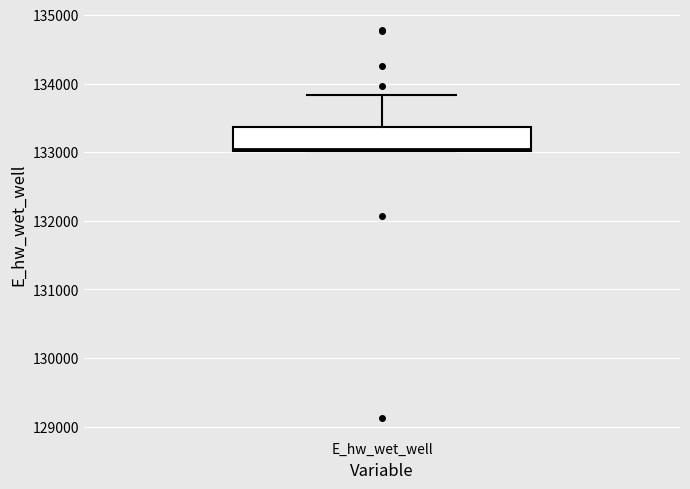

Transcribe this box plot: give where the median line is, the range the box spans, and where the two whiskers end, as read against the y-axis. The values are not printed on the chart, so give them approximately, as read against the axis.

median 133000 (just above the box's lower edge), box 133000 to 133400, whiskers 133000 to 133800